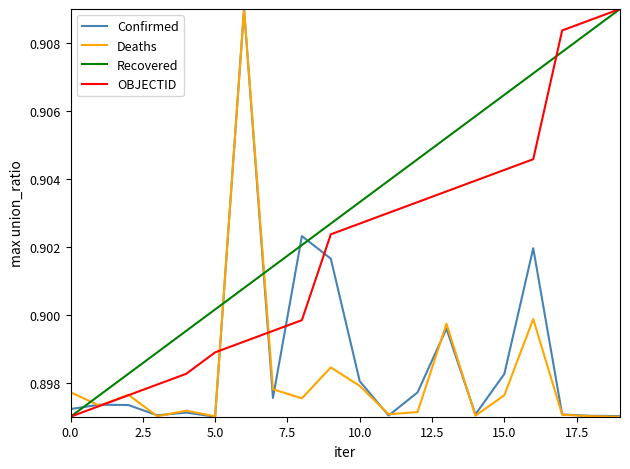

Which series has the largest total across all categories?

Recovered